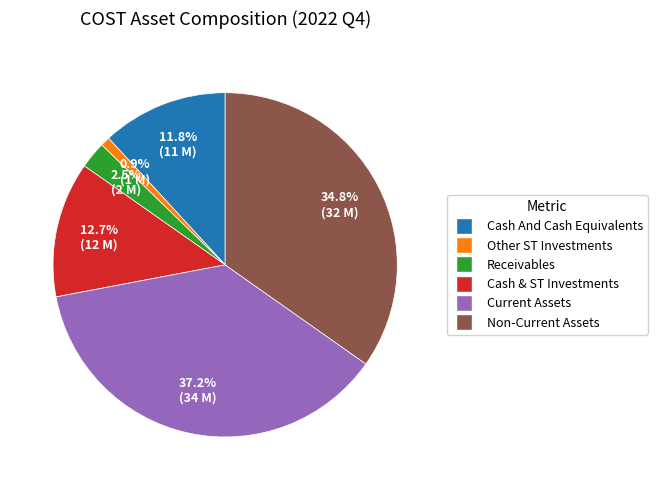

Does any single category account for the majority?

No